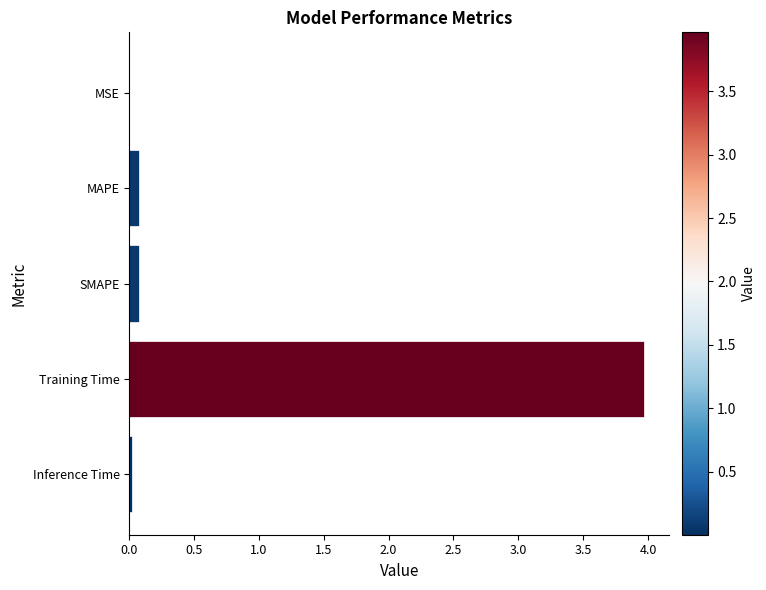

The value at MAPE is 0.1. True or false?

True